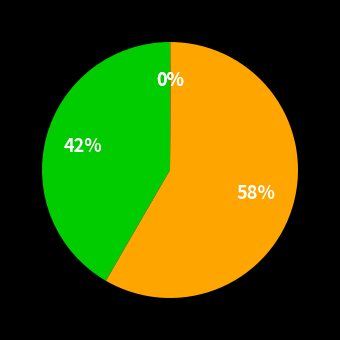

Is there any slice that represents more than half of the pie?

Yes